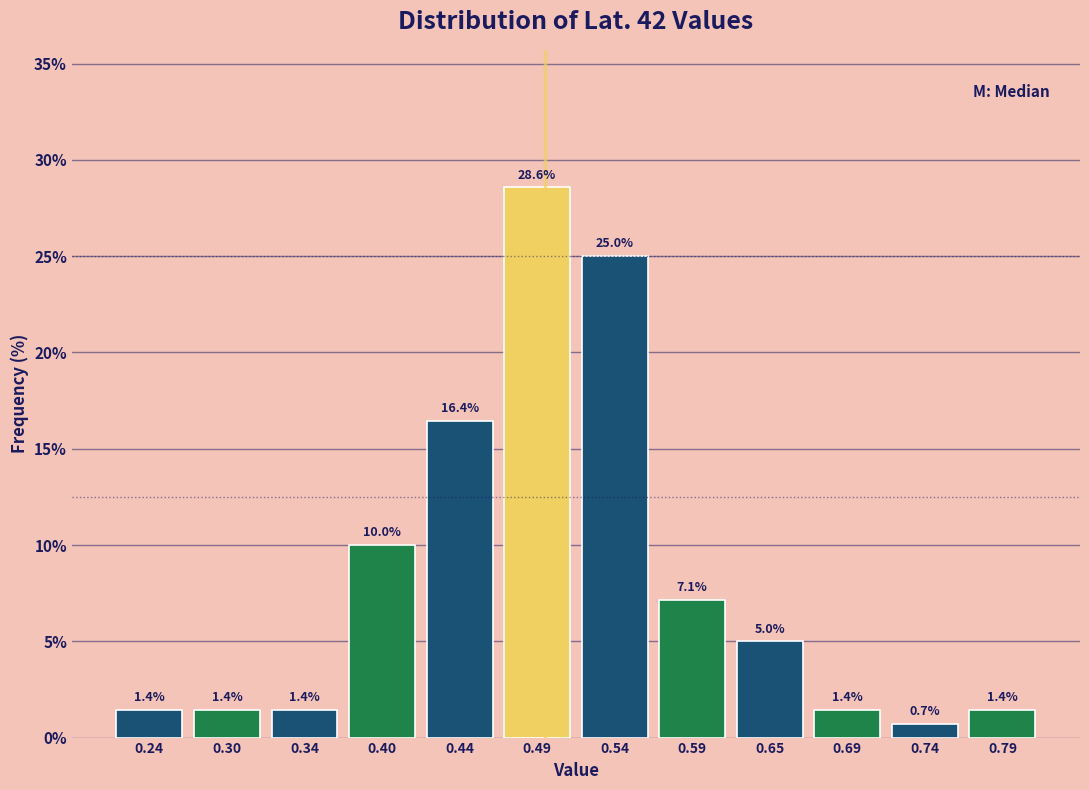

Reading left to right, list every bar in this chart as the range it spans on the x-axis followed by its height.

0.22 to 0.27: 1.4
0.27 to 0.32: 1.4
0.32 to 0.37: 1.4
0.37 to 0.42: 10.0
0.42 to 0.47: 16.4
0.47 to 0.52: 28.6
0.52 to 0.57: 25.0
0.57 to 0.62: 7.1
0.62 to 0.67: 5.0
0.67 to 0.72: 1.4
0.72 to 0.77: 0.7
0.77 to 0.82: 1.4